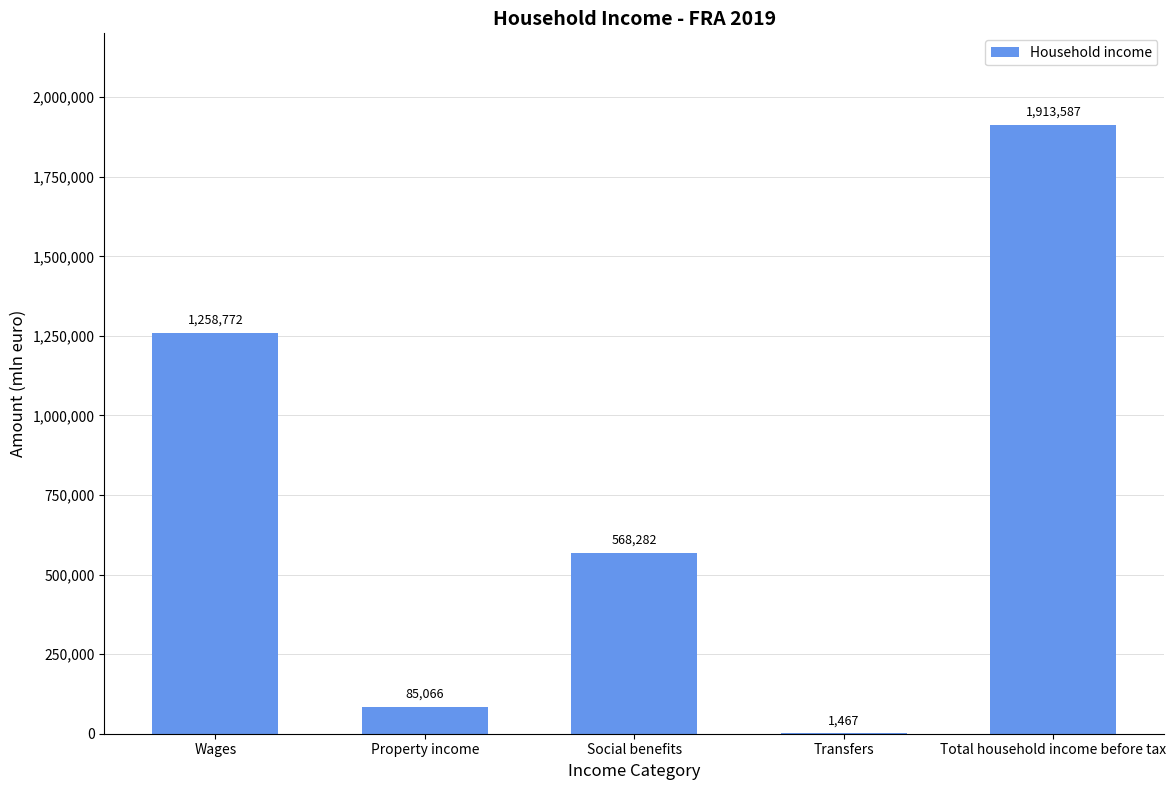

How many distinct data groups are displayed?

1